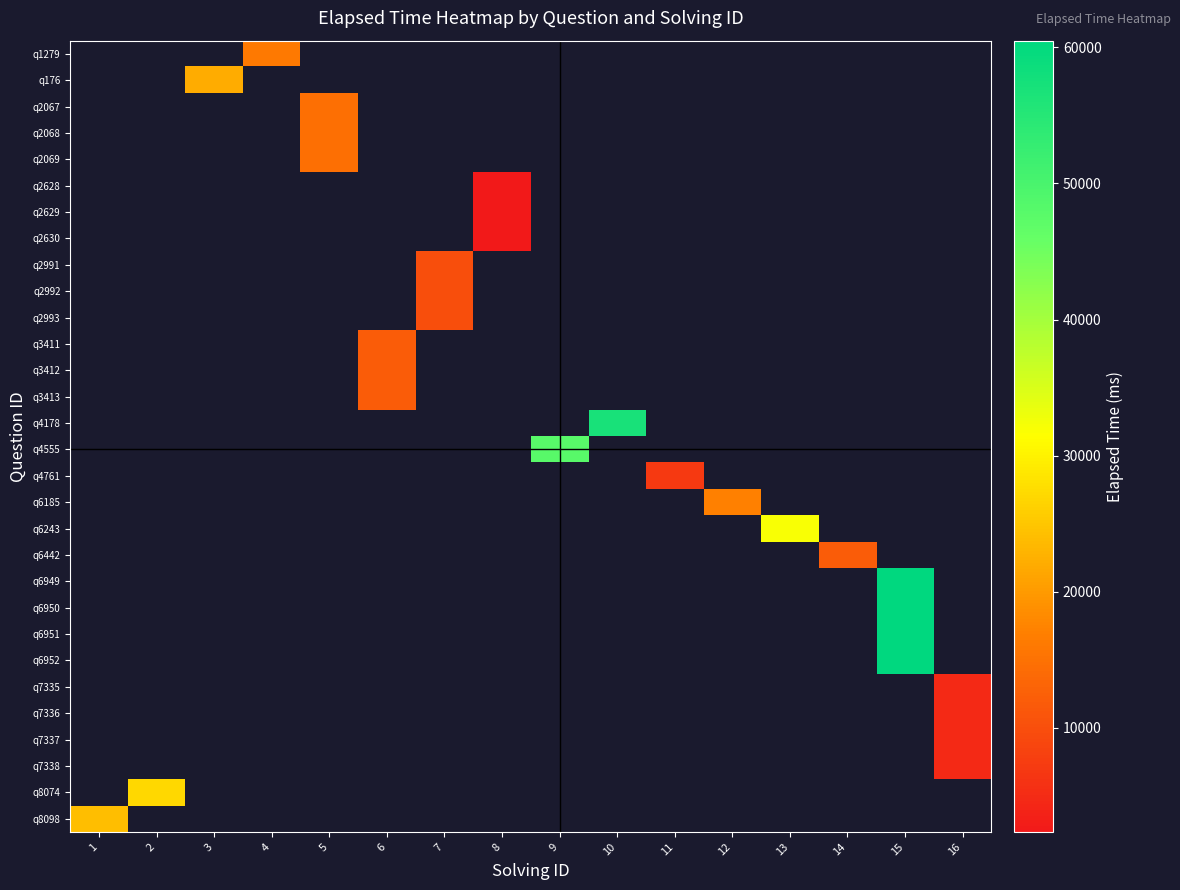

How many categories are shown in the chart?

16